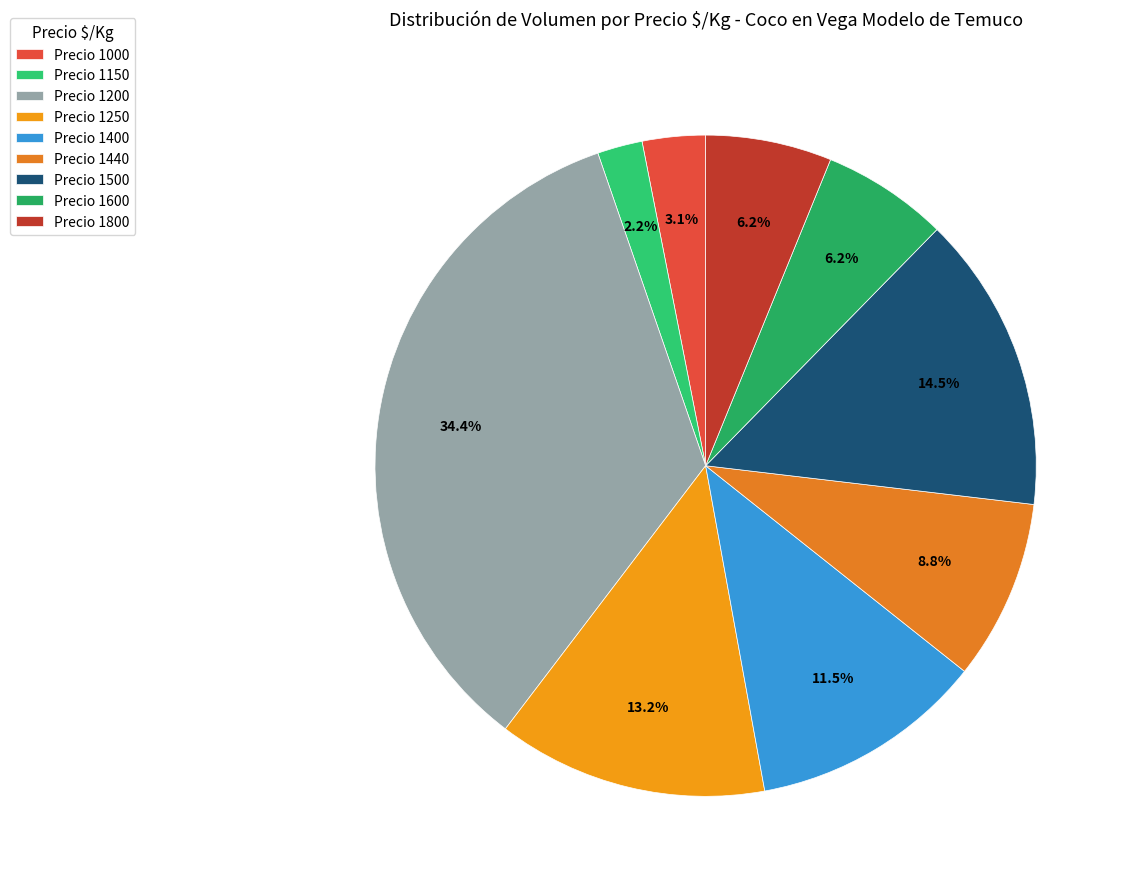

What percentage is the Precio 1400 slice, to the nearest percent?

11%